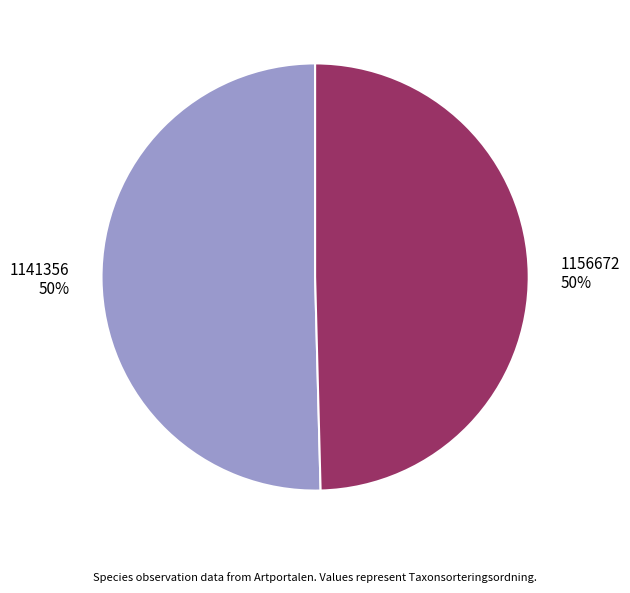

What percentage is the 1156672 slice, to the nearest percent?

50%